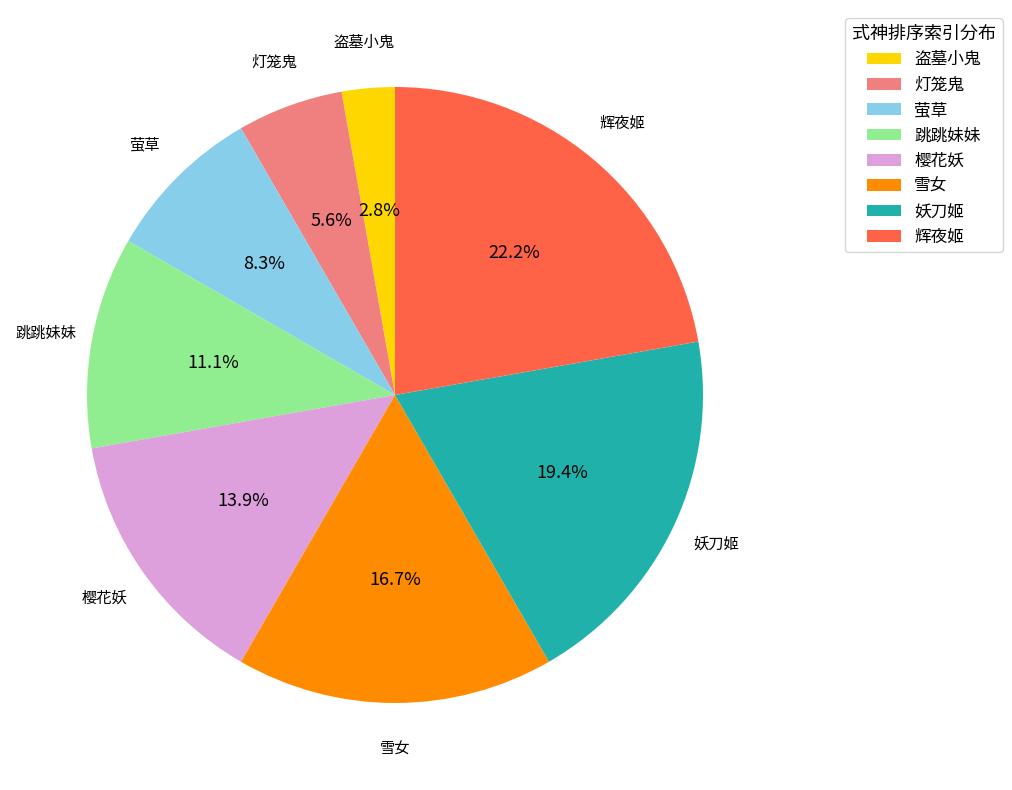

Which category has the smallest portion of the pie?

盗墓小鬼